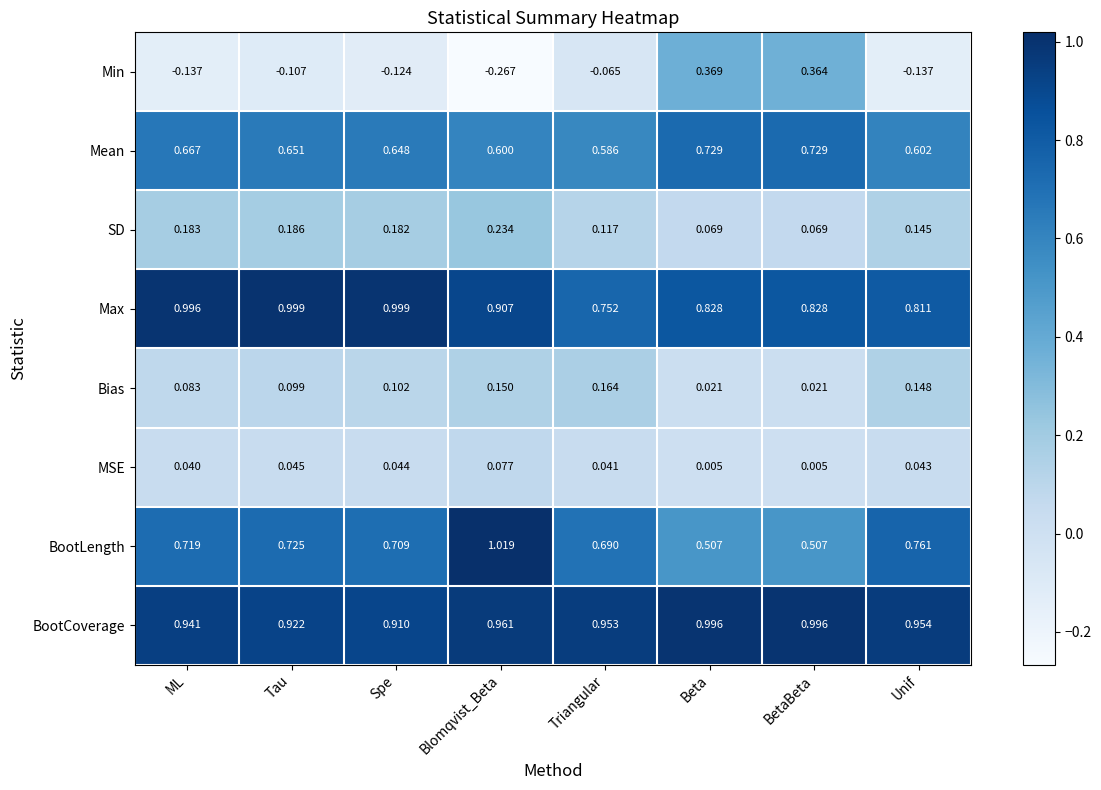

Which series changed the most between Triangular and Beta?

Min